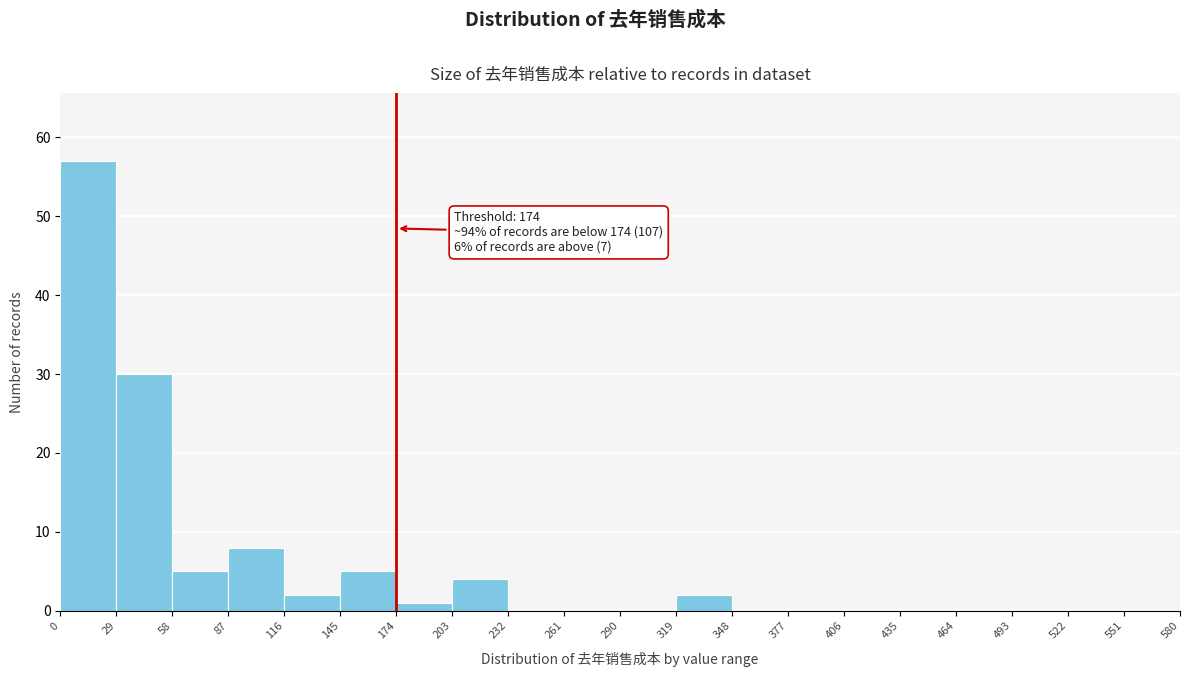

Over which range of the x-axis is the bar tallest?

0 to 29